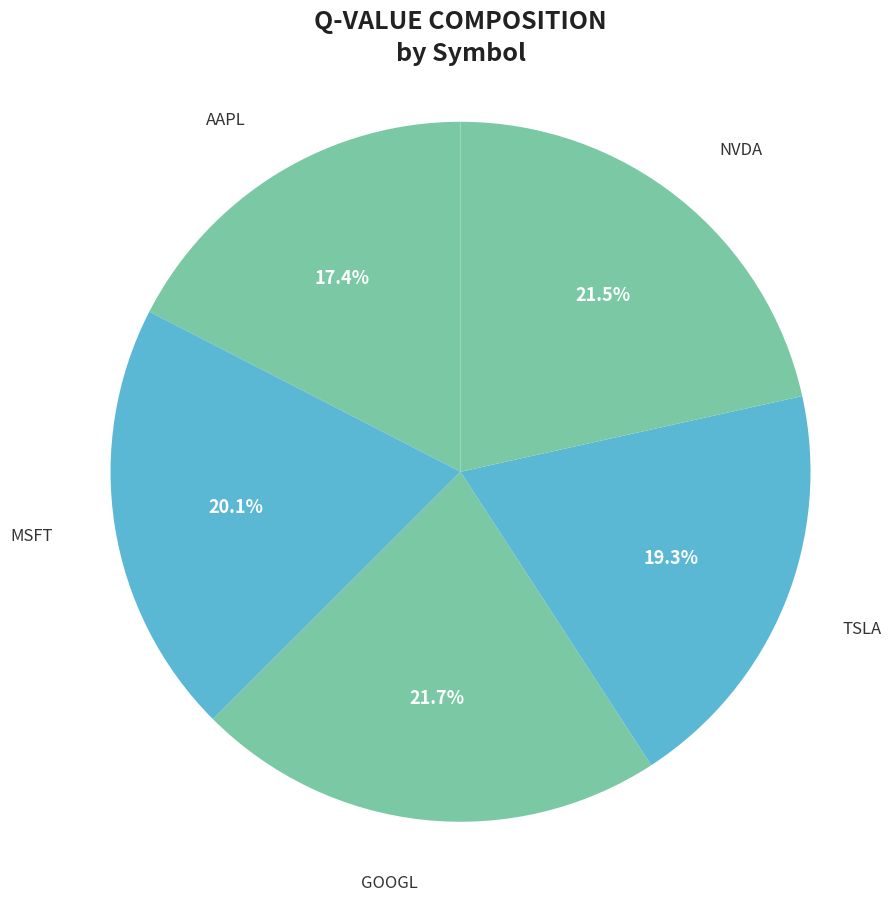

How much of the chart is everything except GOOGL?

78.3%